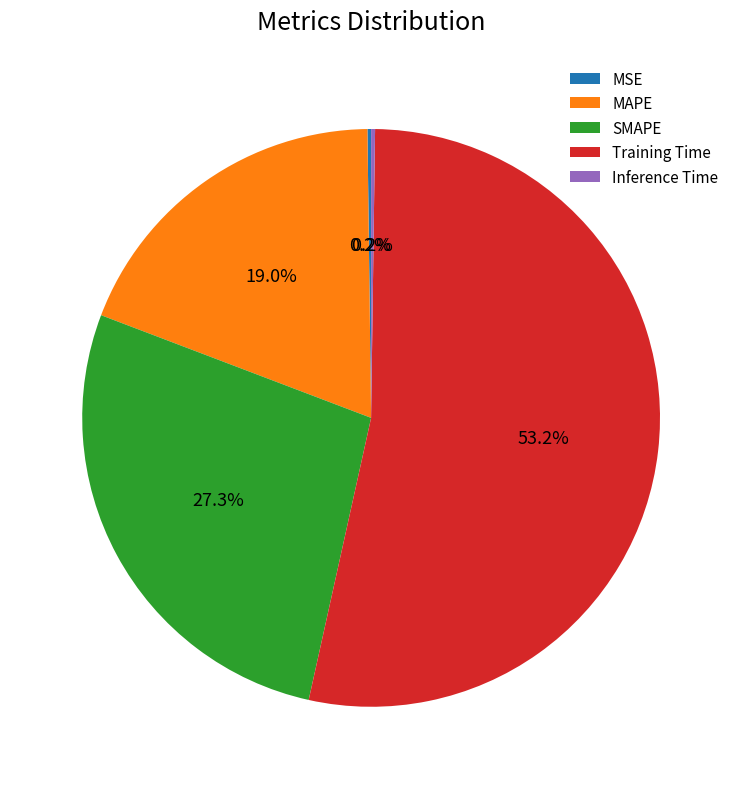

Does MAPE represent more than half of the total?

No